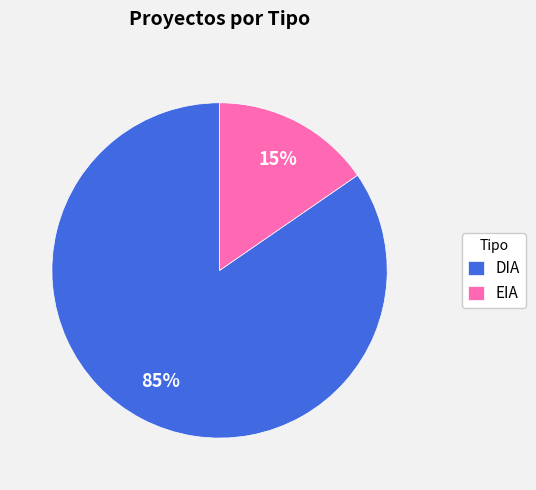

What is the smallest slice in the pie chart?

EIA